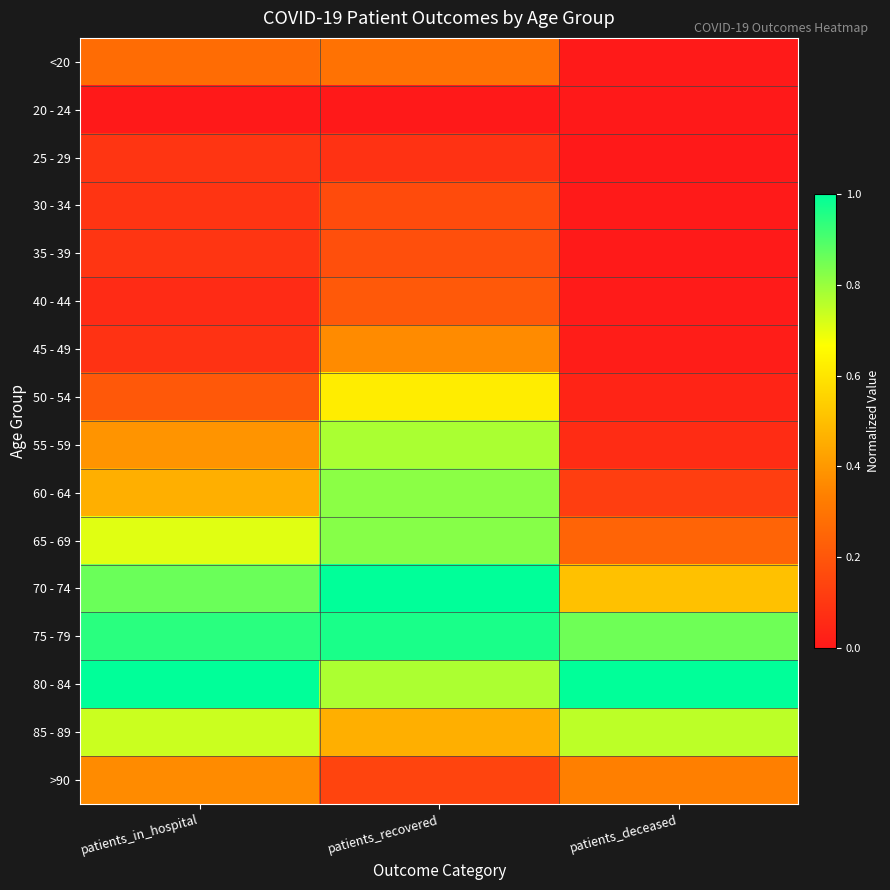

Reading left to right, transcribe all the data shown in this chart.

<20: patients_in_hospital=0.3	patients_recovered=0.3	patients_deceased=0.0
20 - 24: patients_in_hospital=0.0	patients_recovered=0.0	patients_deceased=0.0
25 - 29: patients_in_hospital=0.1	patients_recovered=0.1	patients_deceased=0.0
30 - 34: patients_in_hospital=0.1	patients_recovered=0.2	patients_deceased=0.0
35 - 39: patients_in_hospital=0.1	patients_recovered=0.2	patients_deceased=0.0
40 - 44: patients_in_hospital=0.1	patients_recovered=0.2	patients_deceased=0.0
45 - 49: patients_in_hospital=0.1	patients_recovered=0.4	patients_deceased=0.0
50 - 54: patients_in_hospital=0.2	patients_recovered=0.6	patients_deceased=0.0
55 - 59: patients_in_hospital=0.4	patients_recovered=0.8	patients_deceased=0.1
60 - 64: patients_in_hospital=0.5	patients_recovered=0.8	patients_deceased=0.1
65 - 69: patients_in_hospital=0.7	patients_recovered=0.8	patients_deceased=0.2
70 - 74: patients_in_hospital=0.9	patients_recovered=1.0	patients_deceased=0.5
75 - 79: patients_in_hospital=0.9	patients_recovered=1.0	patients_deceased=0.9
80 - 84: patients_in_hospital=1.0	patients_recovered=0.8	patients_deceased=1.0
85 - 89: patients_in_hospital=0.7	patients_recovered=0.5	patients_deceased=0.8
>90: patients_in_hospital=0.4	patients_recovered=0.1	patients_deceased=0.3